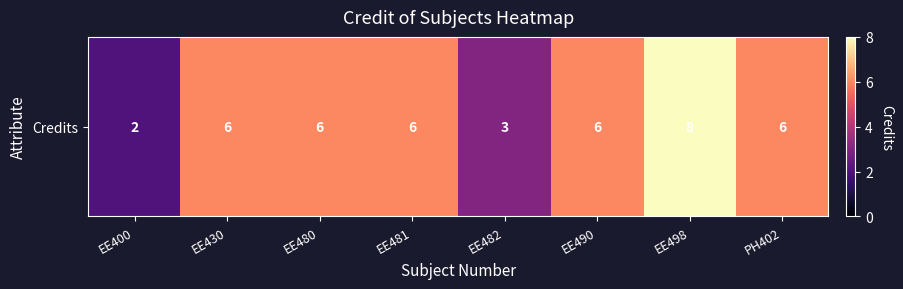

What is the smallest value displayed?

2